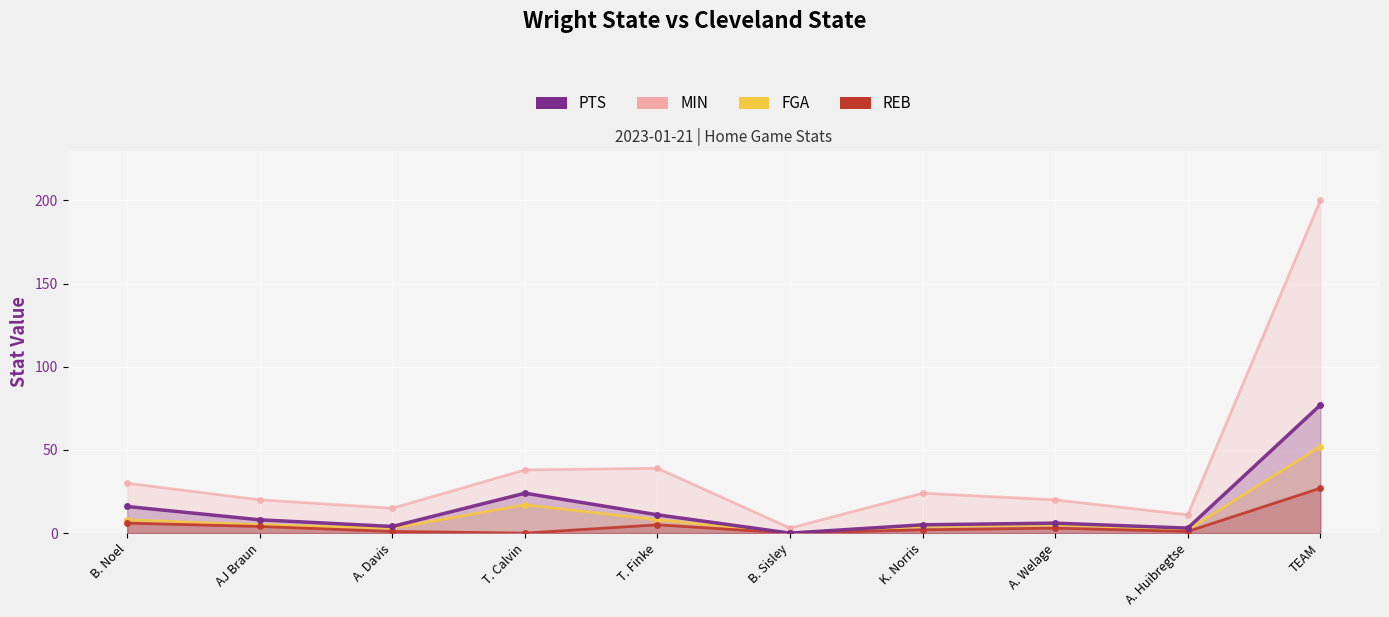

True or false: MIN and PTS intersect in this chart.

False